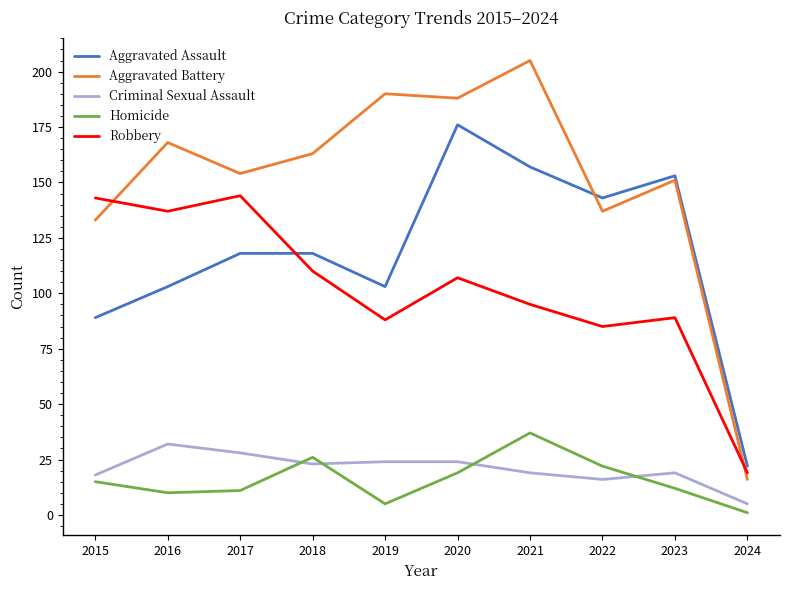

Which series has the largest range (max minus min)?

Aggravated Battery